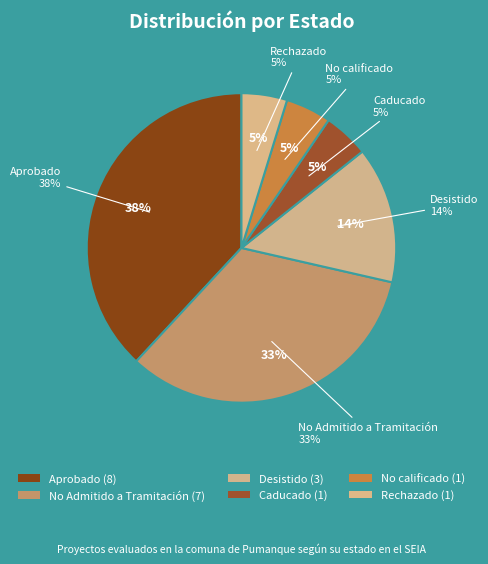

What percentage is the Aprobado slice, to the nearest percent?

38%